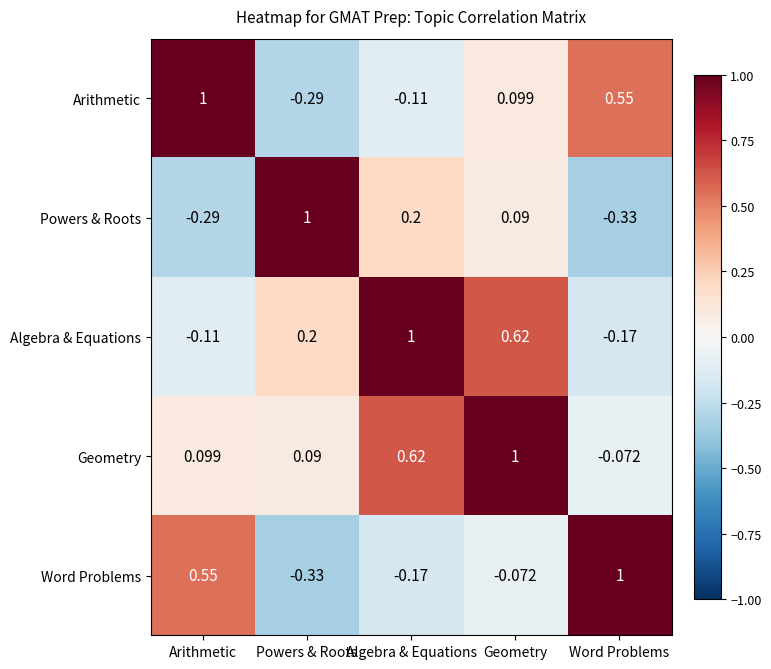

Rank the series by their average value, from lowest to highest.

Powers & Roots, Word Problems, Arithmetic, Algebra & Equations, Geometry